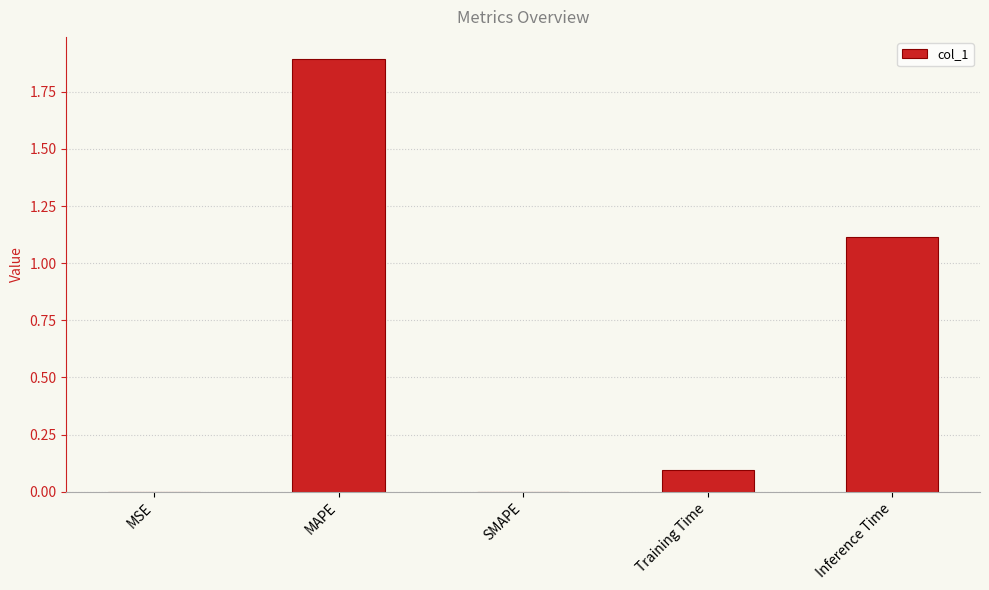

What is the sum of all values?

3.1